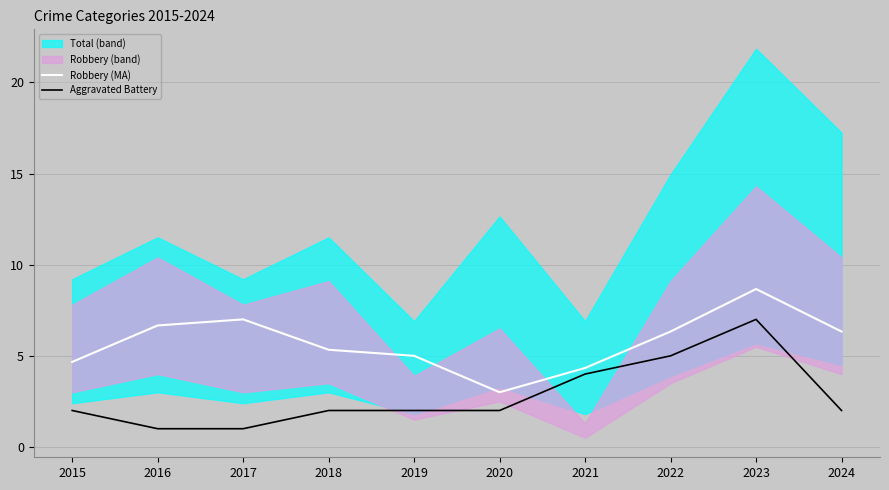

True or false: Aggravated Battery and Robbery (MA) intersect in this chart.

False